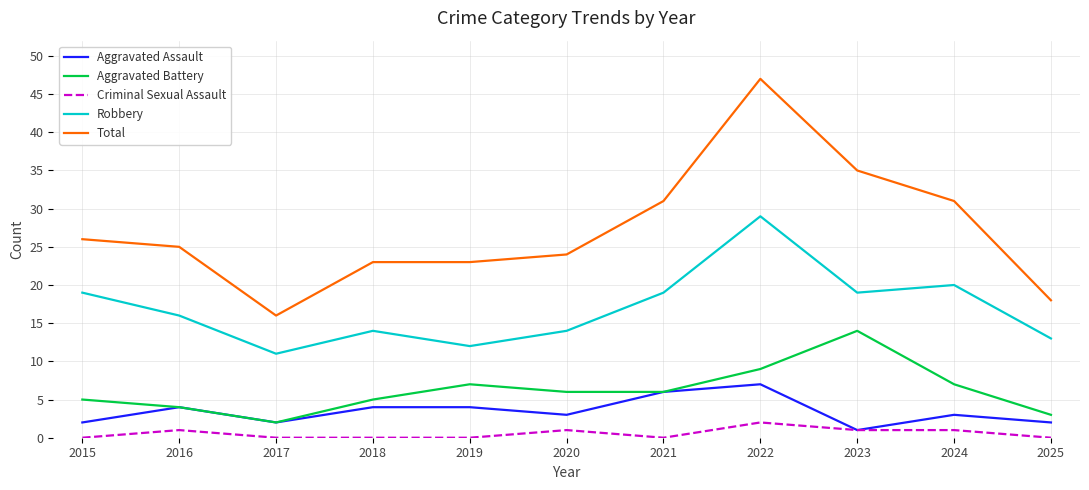

What is the difference between the Aggravated Assault values at 2020 and 2016?

1